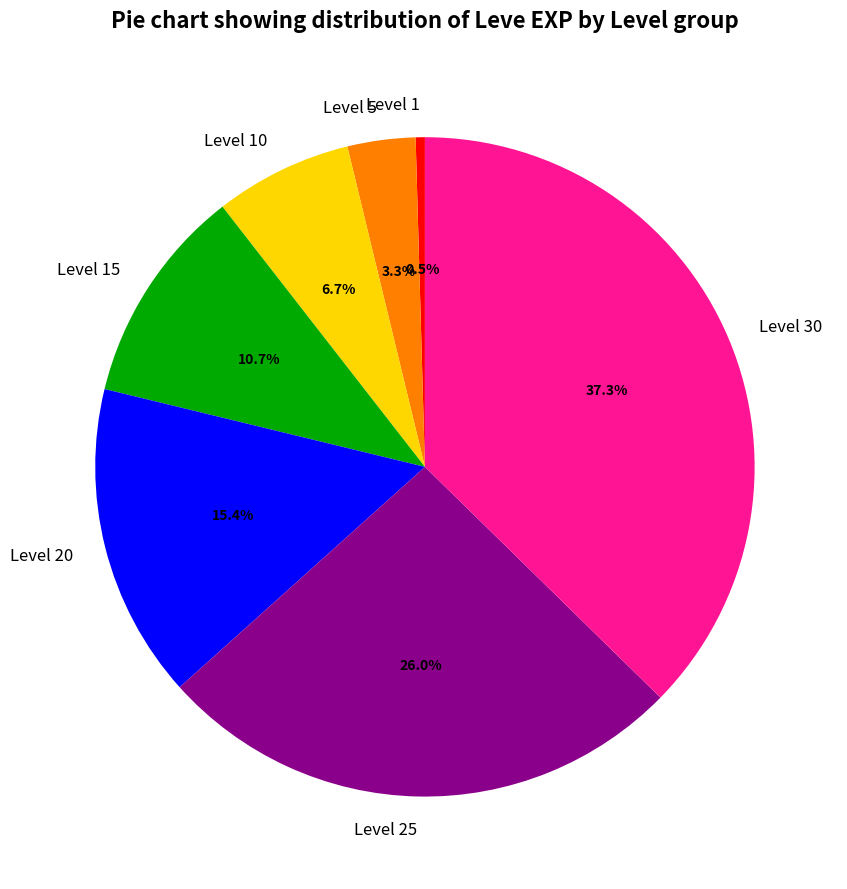

Does any single category account for the majority?

No